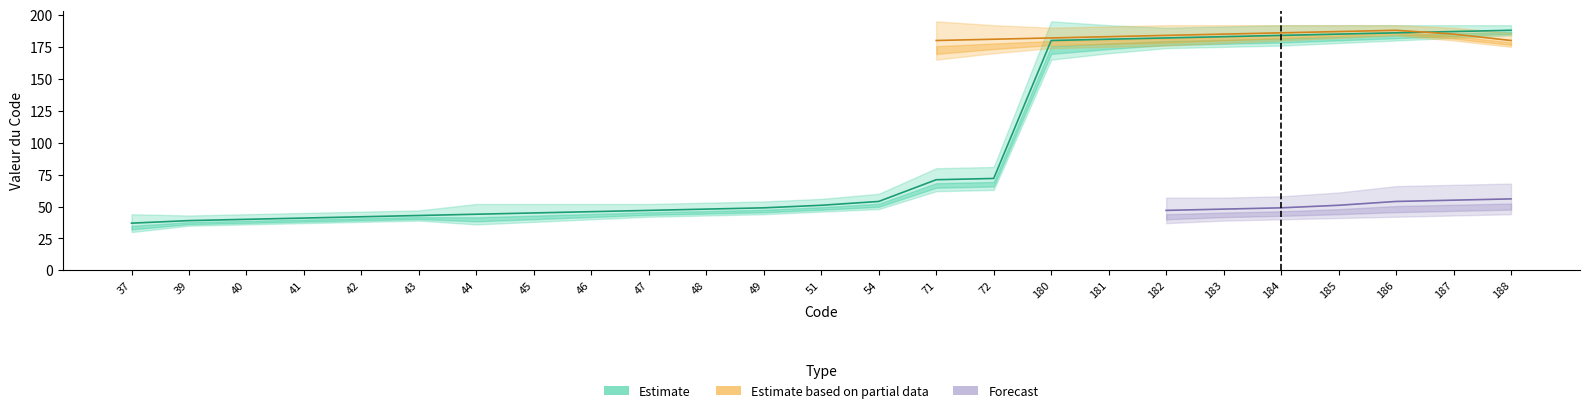

Rank the series at 41 from lowest to highest value.

Estimate_low, Estimate_mid, Estimate_high